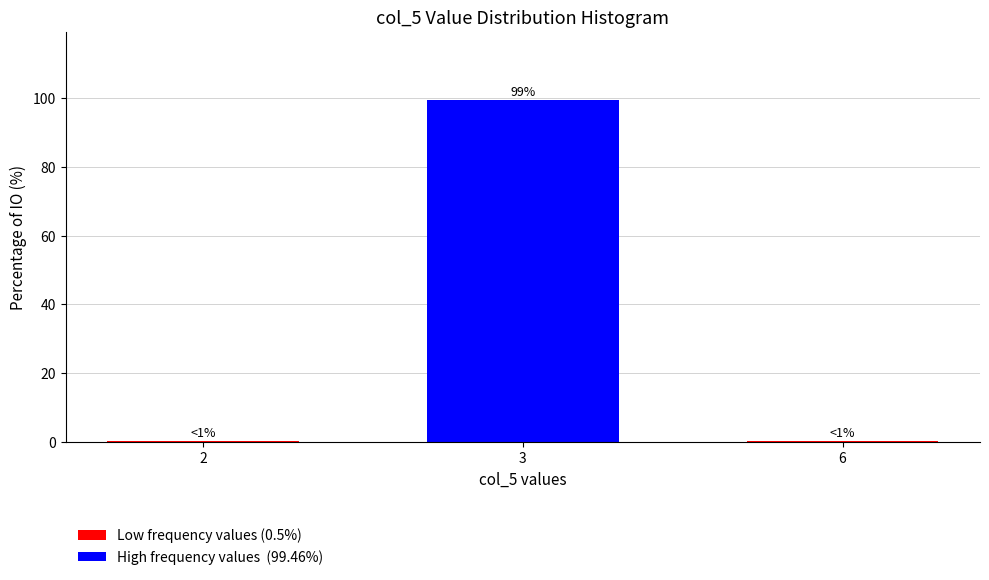

Reading right to left, extract all data points from this chart.

6=0.3	3=99.5	2=0.3